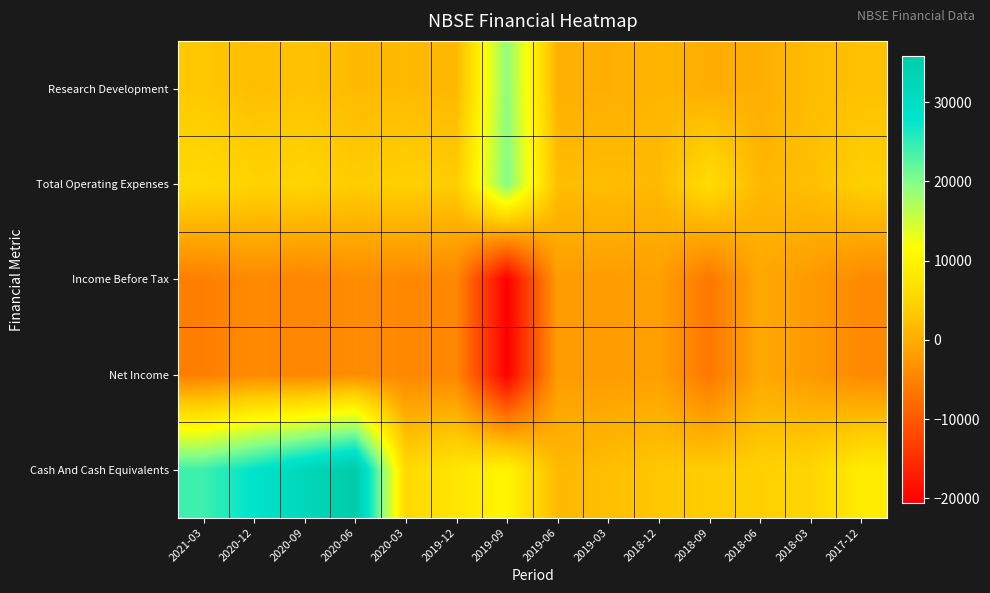

Count the number of data series in this chart.

5